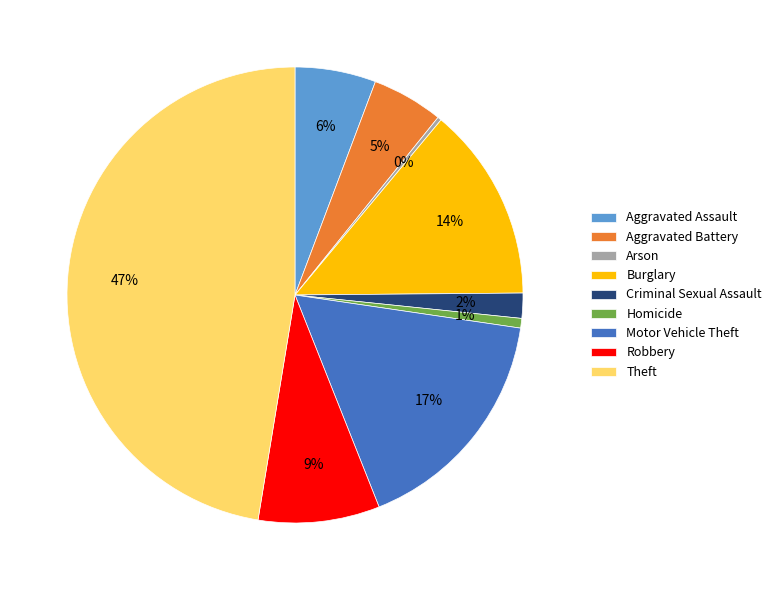

To the nearest percent, what is the average slice percentage?

11%